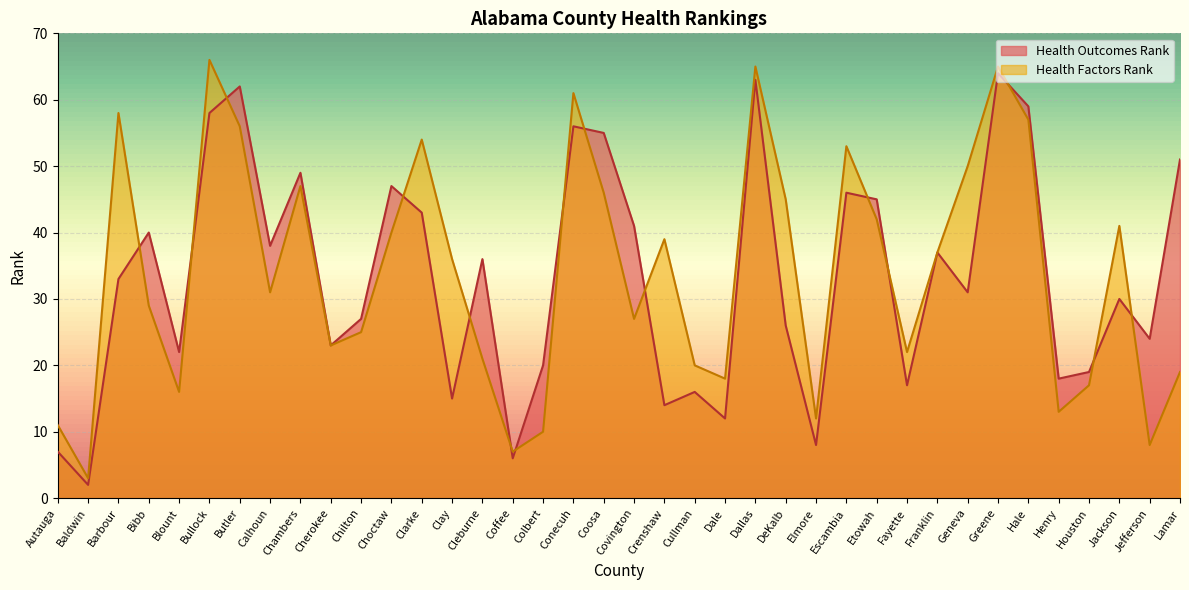

Which series has the largest total across all categories?

Health Factors Rank